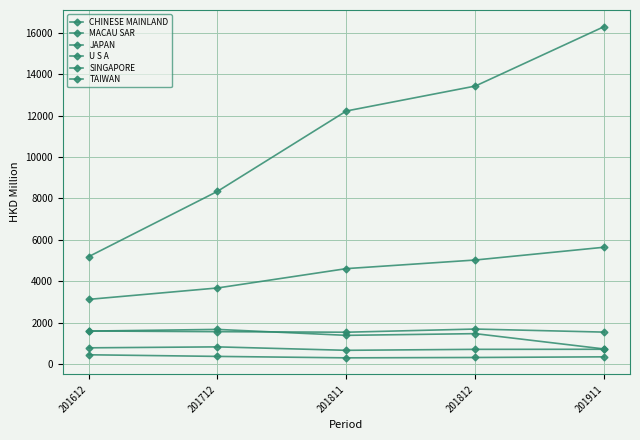

At 201911, list the series in order from smallest to largest.

TAIWAN, SINGAPORE, U S A, JAPAN, MACAU SAR, CHINESE MAINLAND